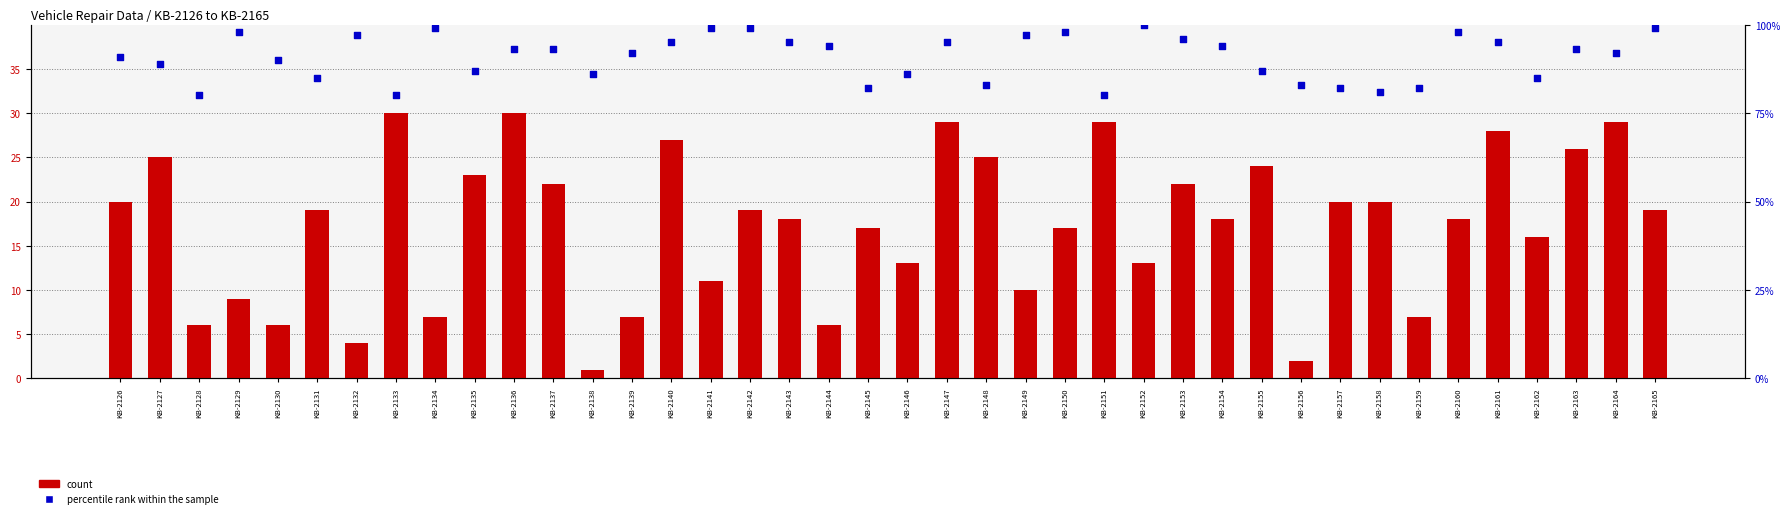

What are all the series names shown in the legend?

count, percentile rank within the sample